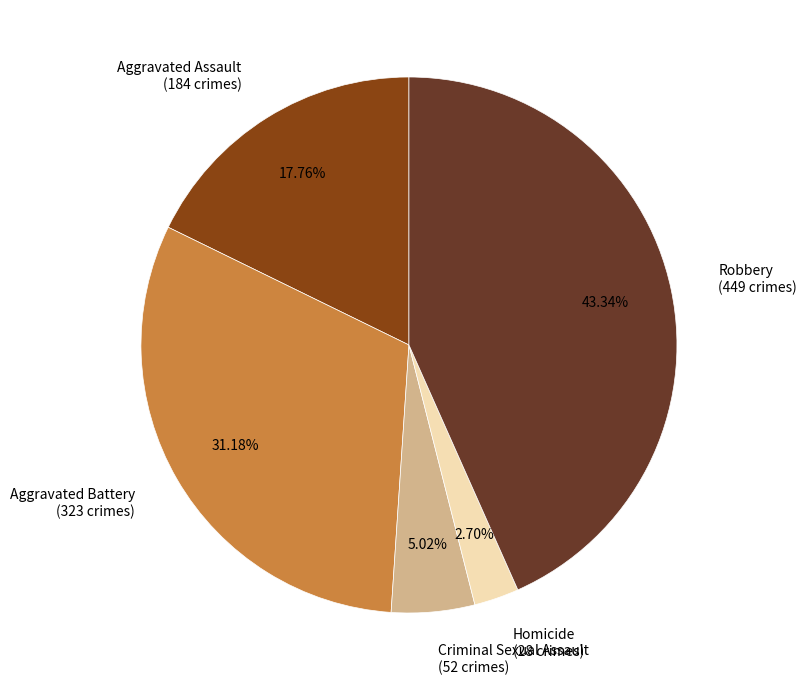

How many segments does this pie chart have?

5